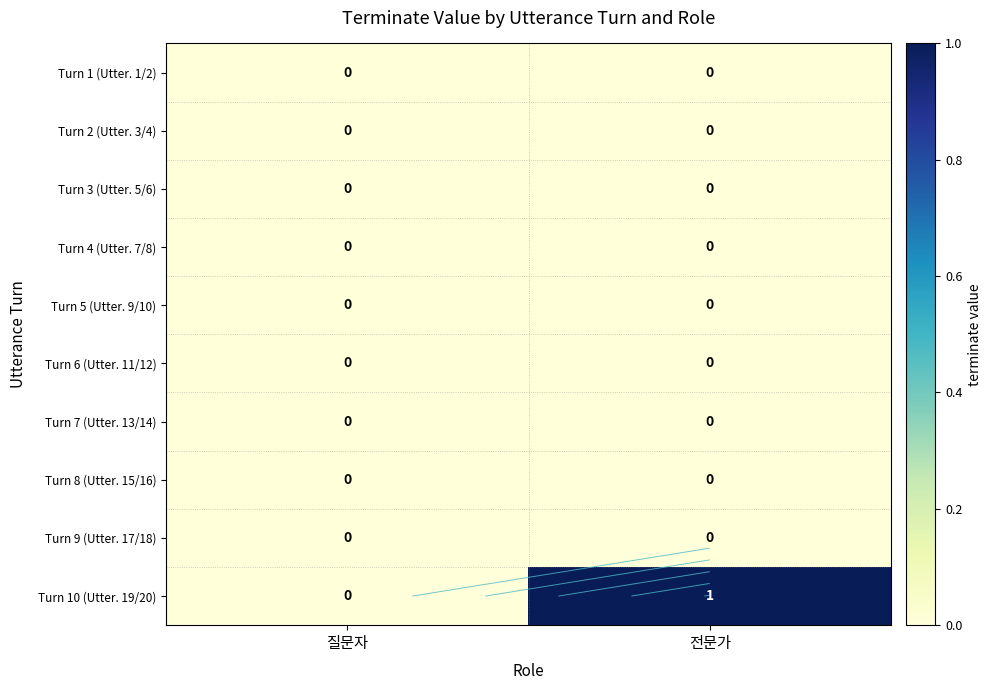

True or false: Turn 7 (Utter. 13/14) has a value of 0 at 질문자.

True